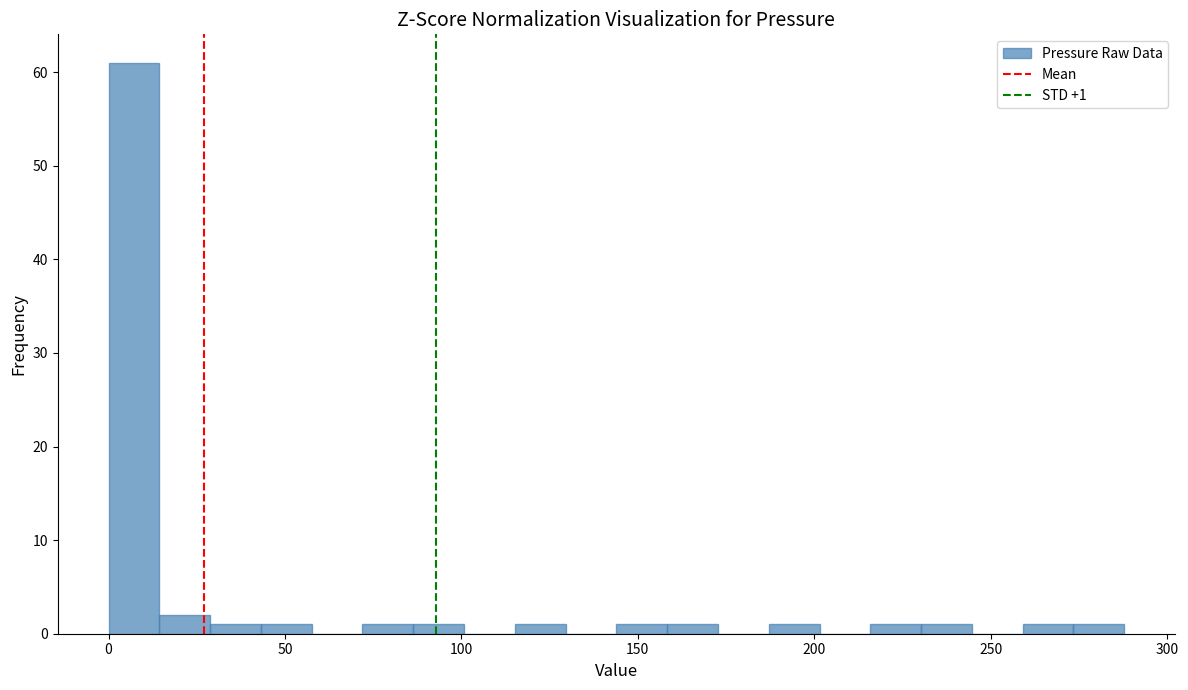

Read against the x-axis, roughly where is the centre of the tallest bar?

5